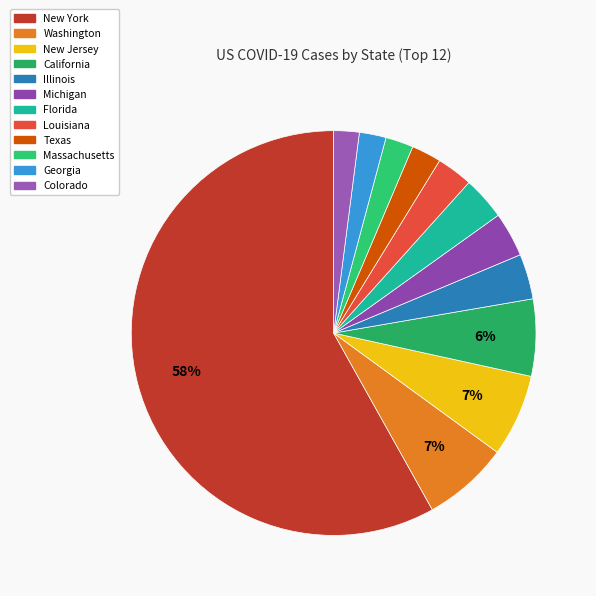

How many segments does this pie chart have?

12